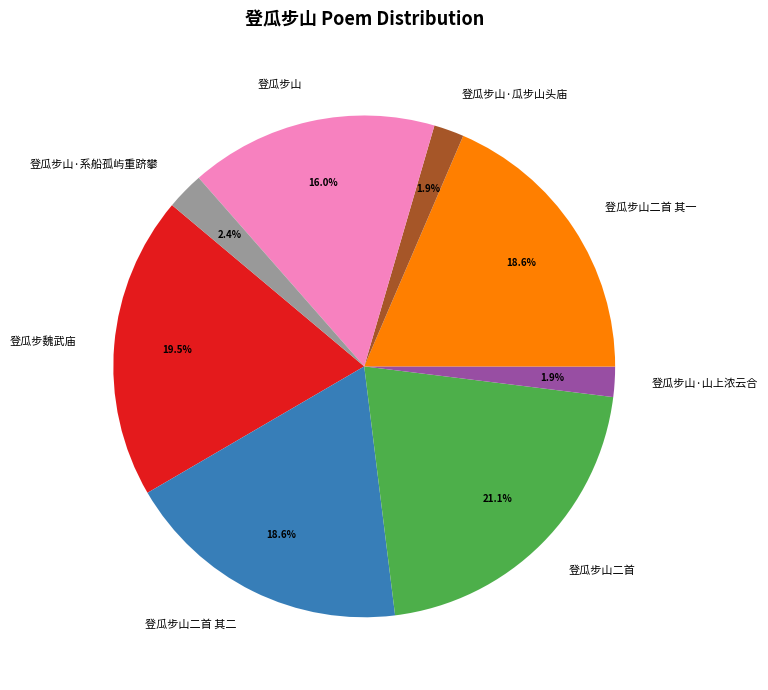

What portion of the pie excludes 登瓜步山二首 其二?

81.4%